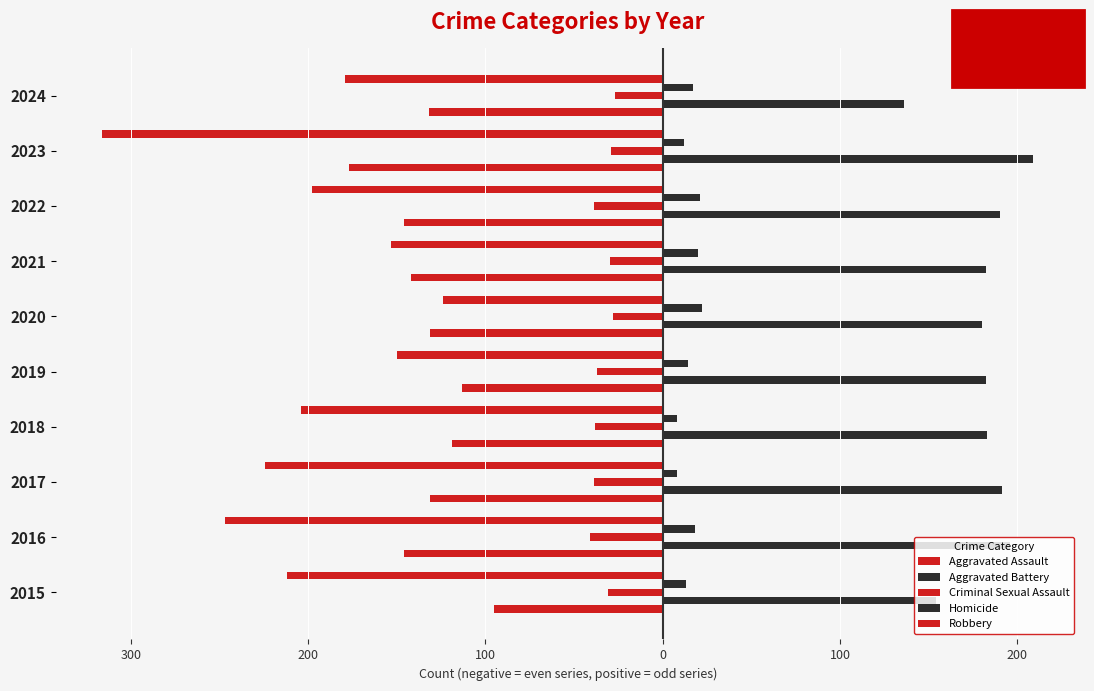

Reading right to left, extract all data points from this chart.

Aggravated Assault: -132	-177	-146	-142	-131	-113	-119	-131	-146	-95
Aggravated Battery: 136	209	190	182	180	182	183	191	196	154
Criminal Sexual Assault: -27	-29	-39	-30	-28	-37	-38	-39	-41	-31
Homicide: 17	12	21	20	22	14	8	8	18	13
Robbery: -179	-316	-198	-153	-124	-150	-204	-224	-247	-212